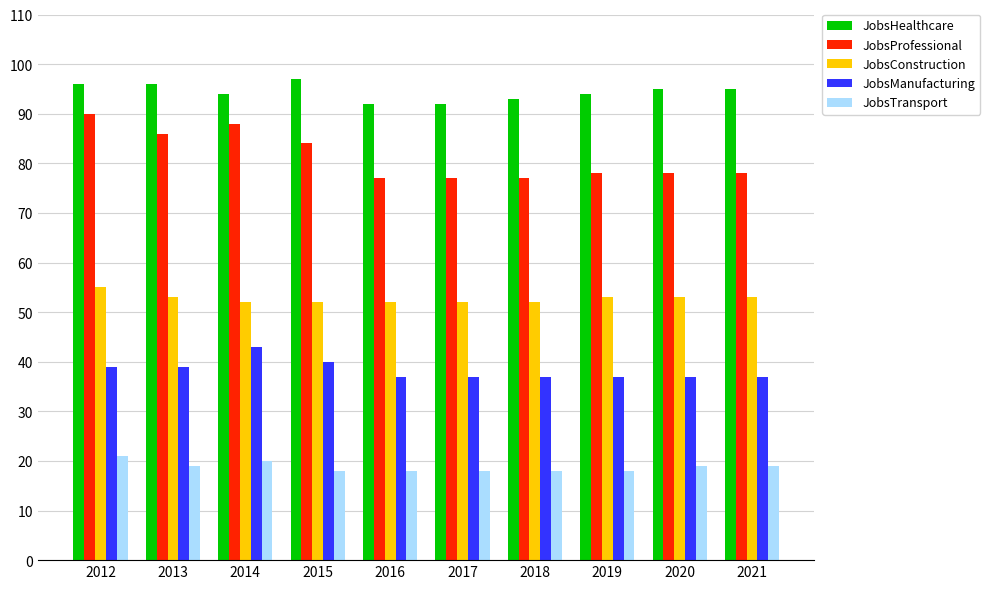

Which series has the widest spread of values?

JobsProfessional